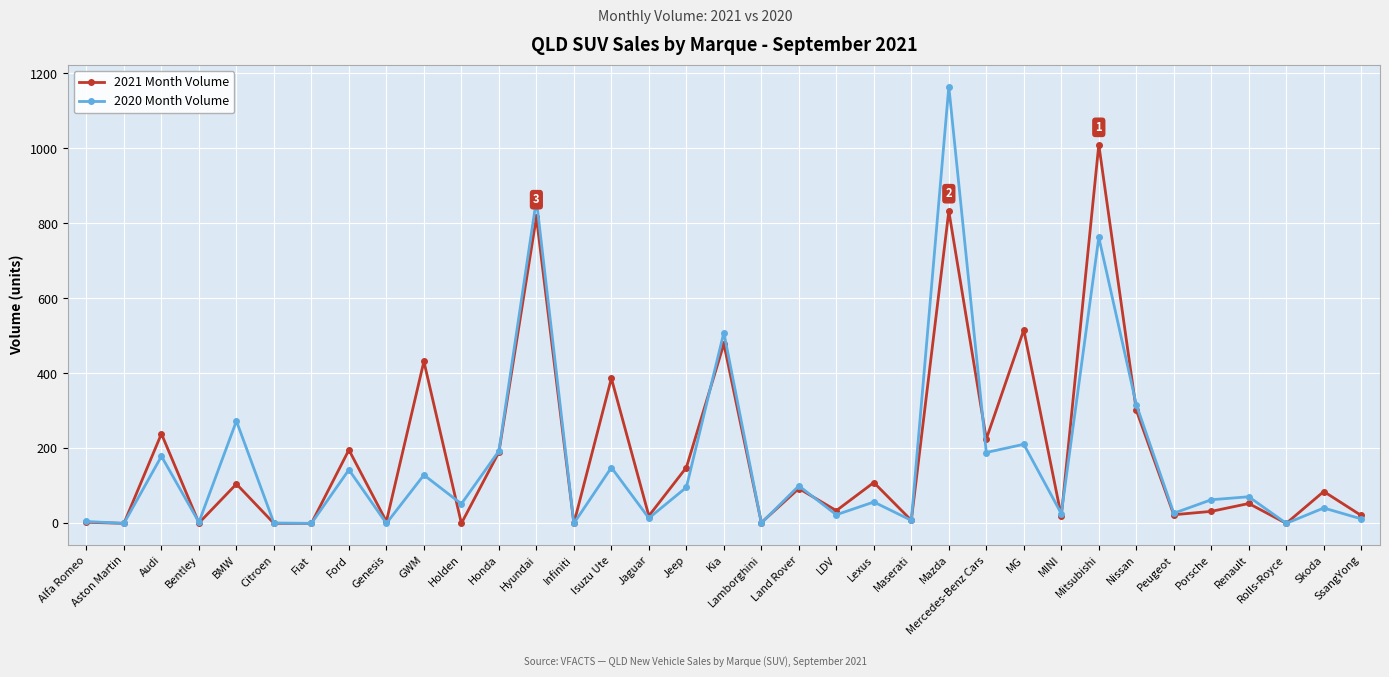

What is the sum of all 2020 Month Volume values?

5683